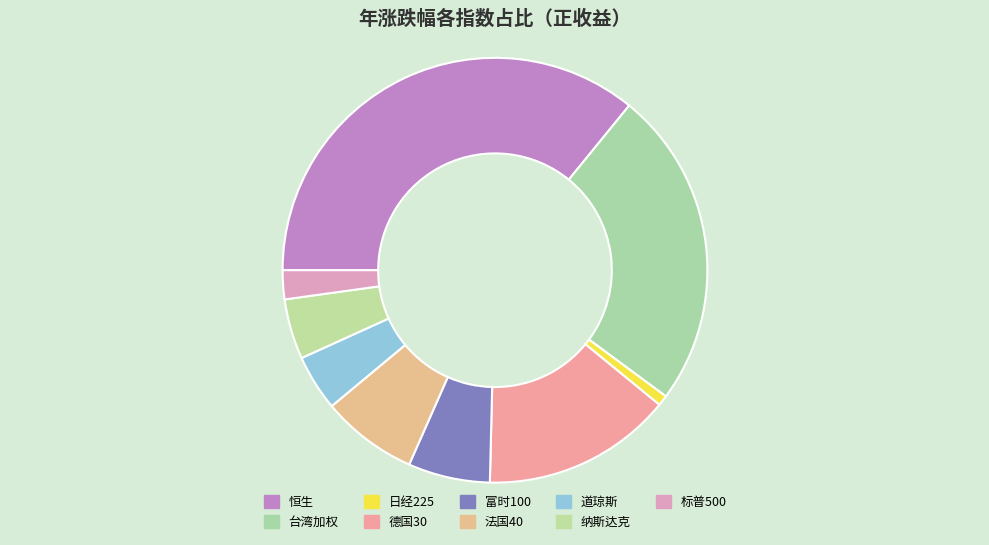

What percentage do 法国40 and 纳斯达克 together represent?

11.9%